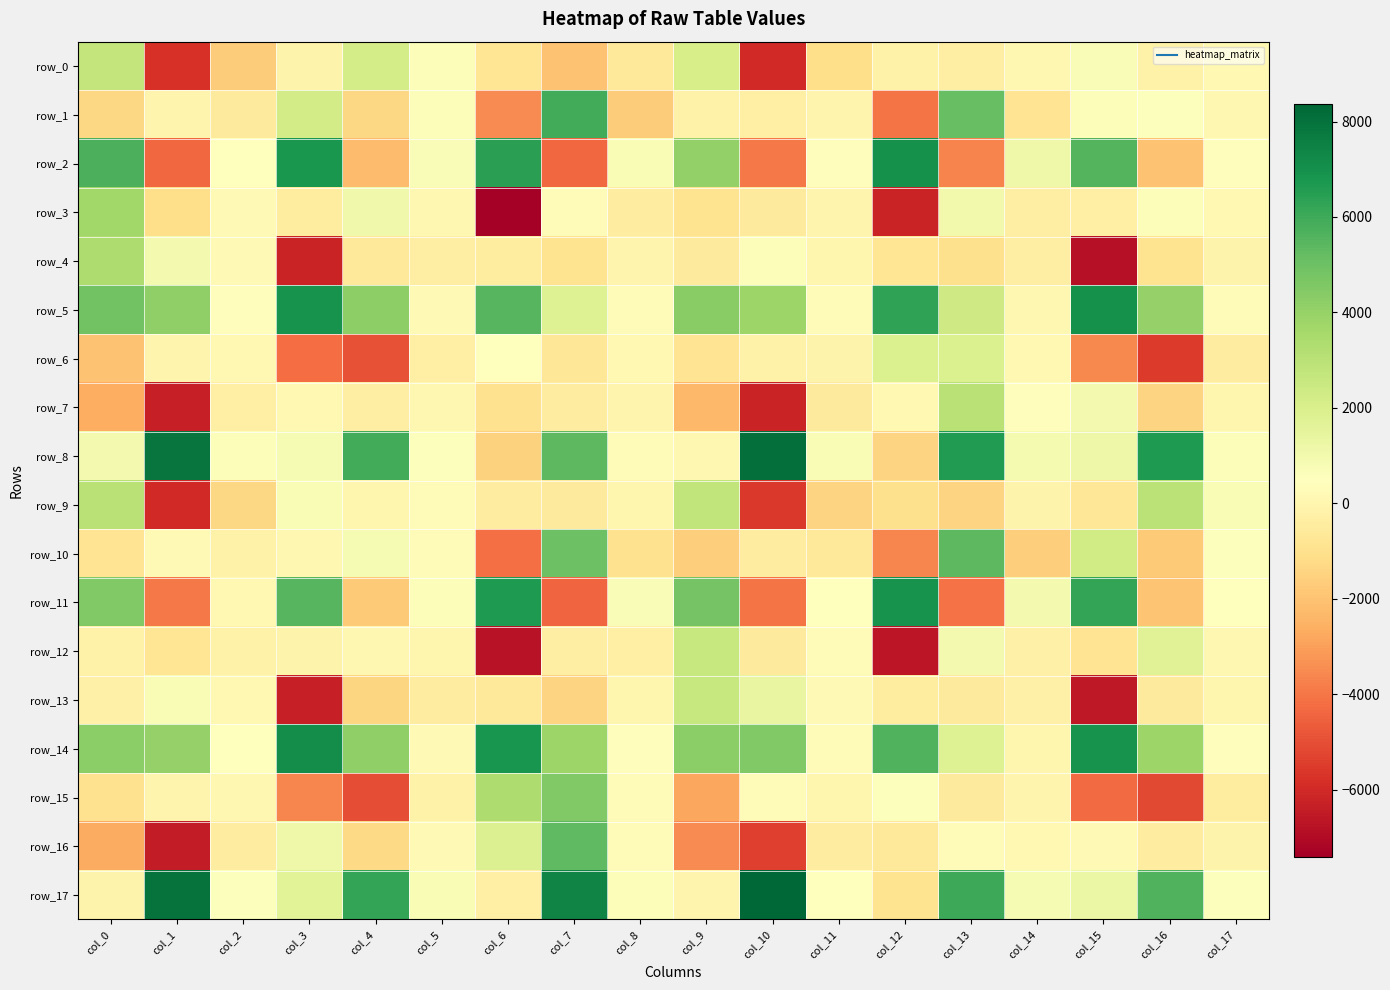

What is the difference between the row_14 values at col_5 and col_1?

3800.9